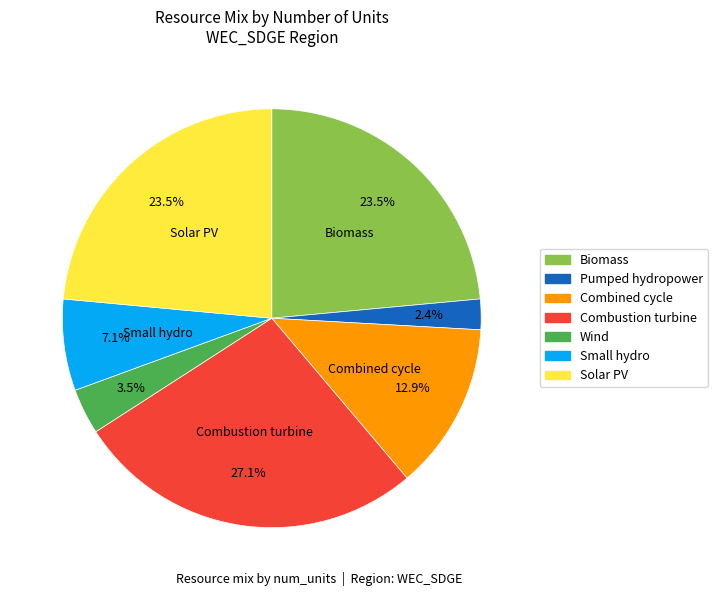

Does any single category account for the majority?

No